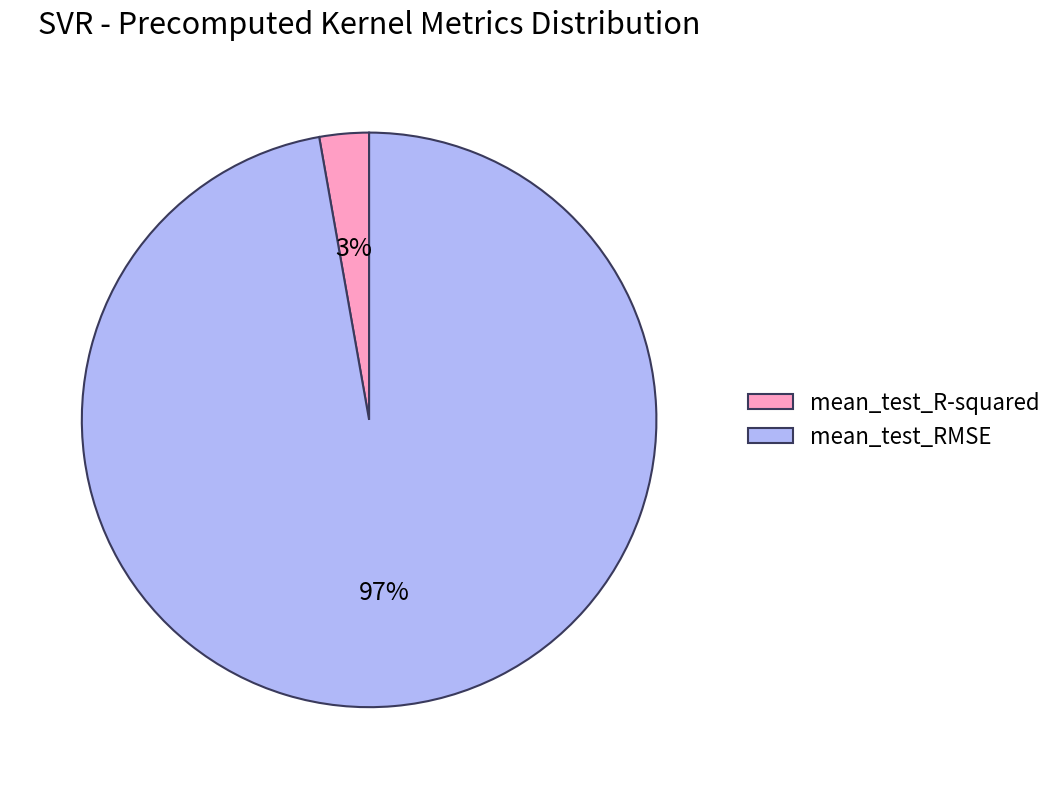

Is there any slice that represents more than half of the pie?

Yes